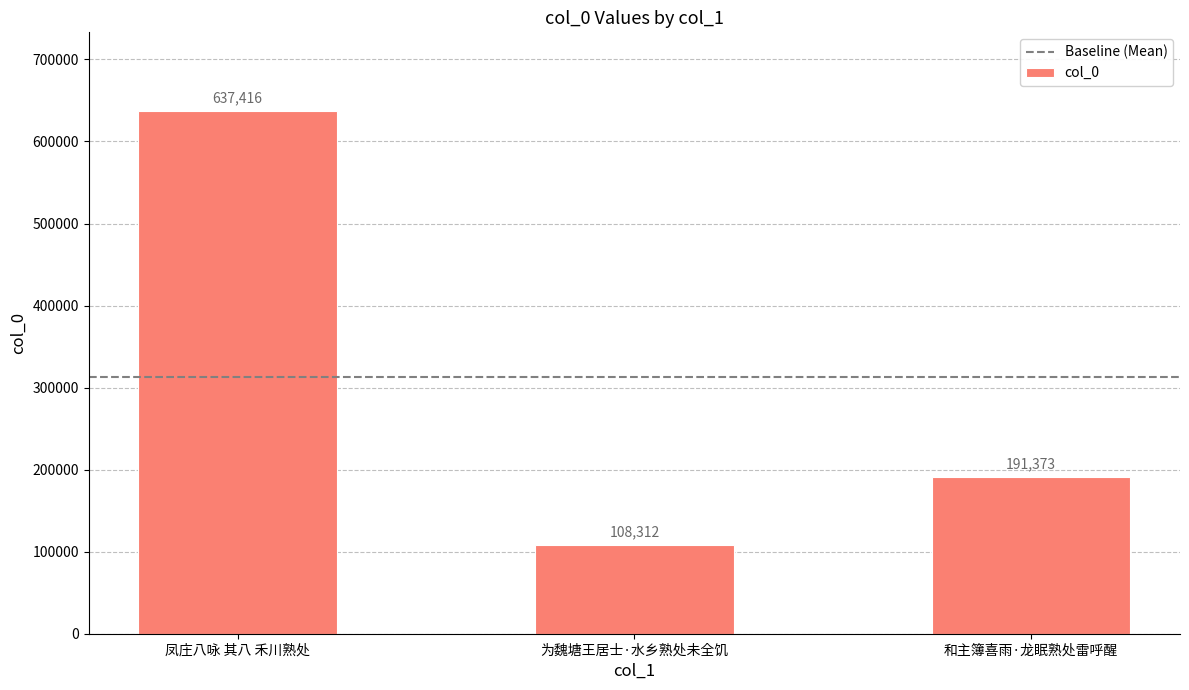

Reading left to right, transcribe all the data shown in this chart.

637416	108312	191373